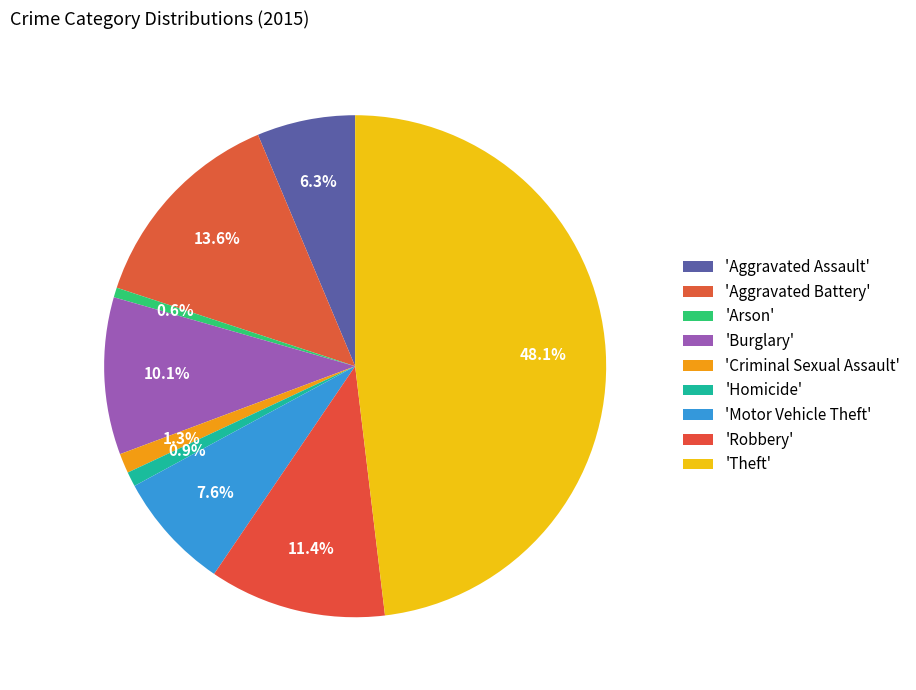

What is the largest slice in the pie chart?

Theft